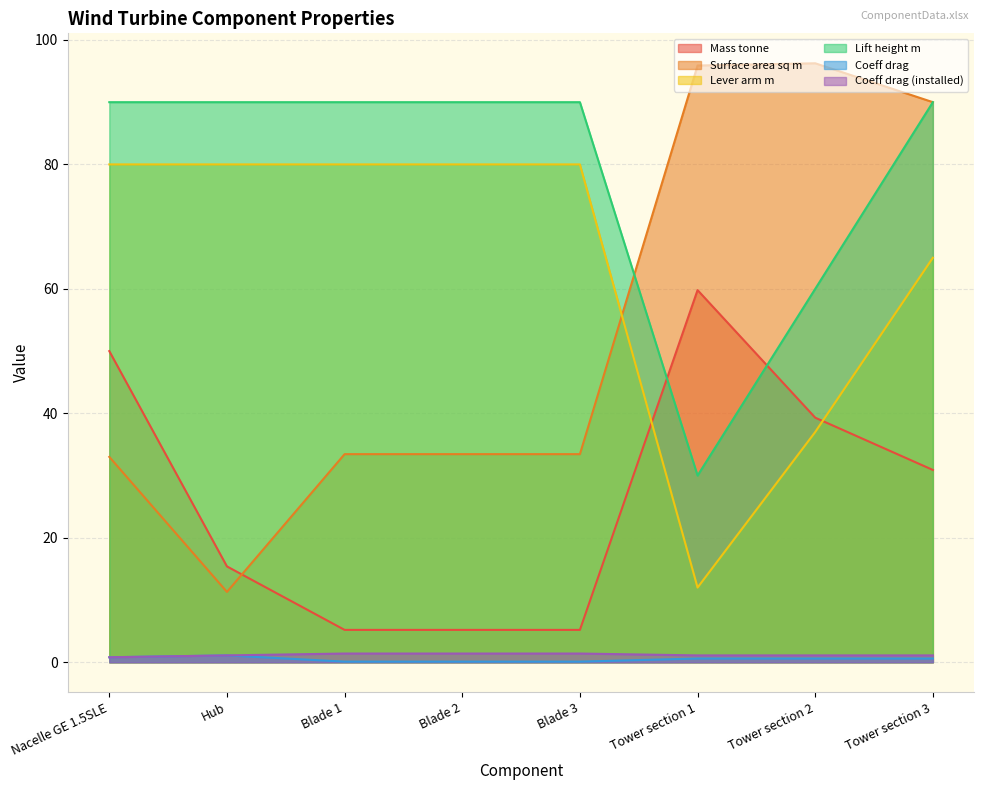

Reading left to right, extract all data points from this chart.

Mass tonne: 50.0	15.4	5.2	5.2	5.2	59.8	39.3	30.9
Surface area sq m: 33.0	11.3	33.4	33.4	33.4	95.9	96.2	90.0
Lever arm m: 80.0	80.0	80.0	80.0	80.0	12.0	37.0	65.0
Lift height m: 90.0	90.0	90.0	90.0	90.0	30.0	60.0	90.0
Coeff drag: 0.8	1.1	0.1	0.1	0.1	0.6	0.6	0.6
Coeff drag (installed): 0.8	1.1	1.4	1.4	1.4	1.1	1.1	1.1